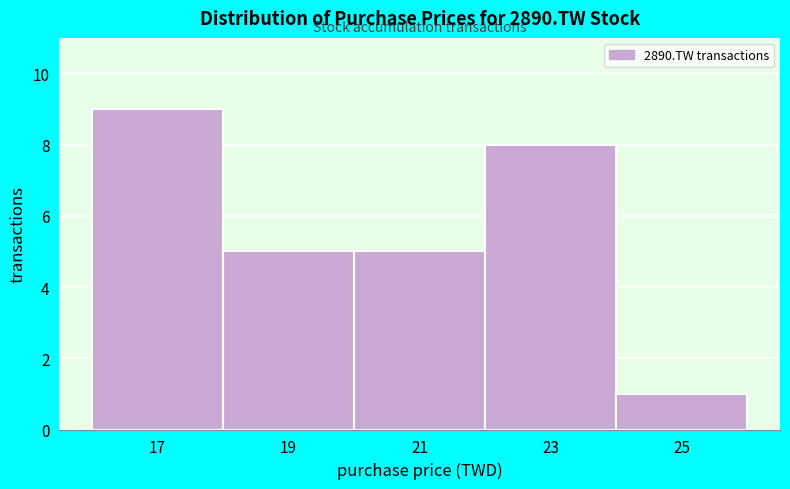

Reading left to right, list all the values displayed in this chart.

9	5	5	8	1